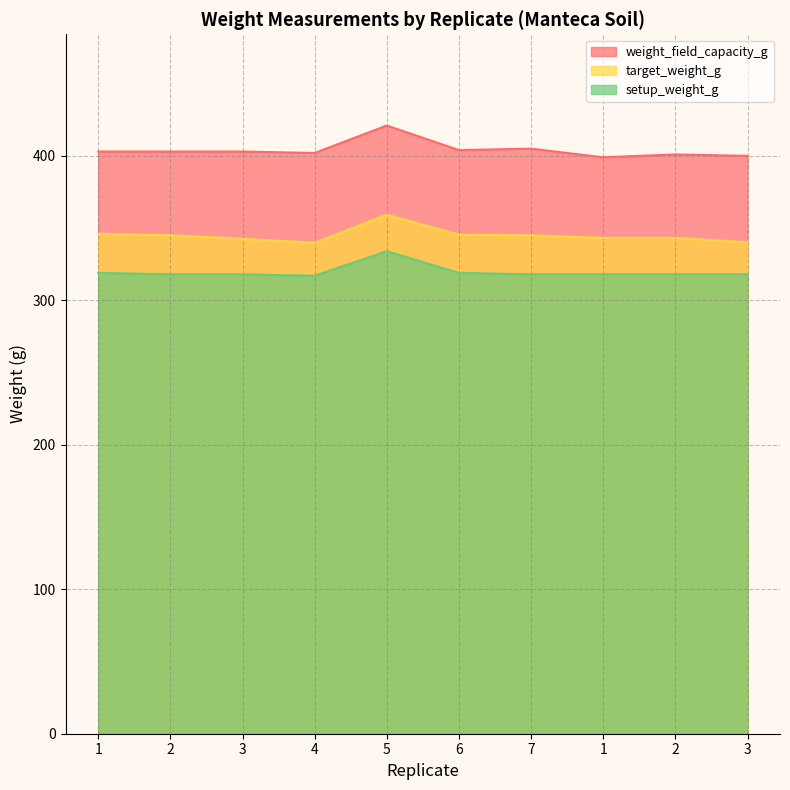

What is the difference between the highest and lowest values at 6?

85.0